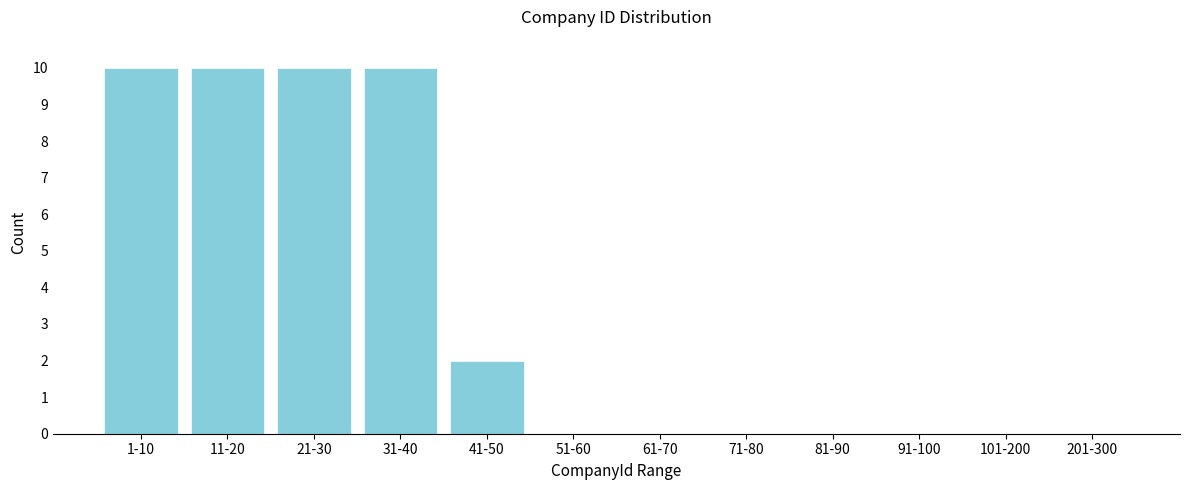

Reading left to right, what are all the values shown in this chart?

1-10=10	11-20=10	21-30=10	31-40=10	41-50=2	51-60=0	61-70=0	71-80=0	81-90=0	91-100=0	101-200=0	201-300=0